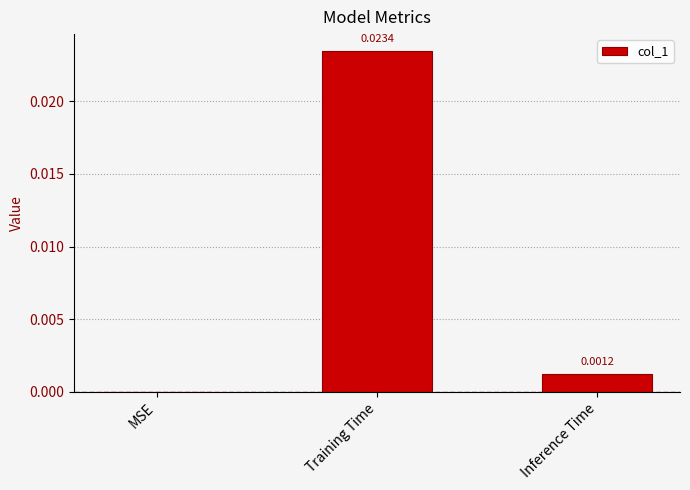

At which category does the chart reach its peak across all series?

Training Time